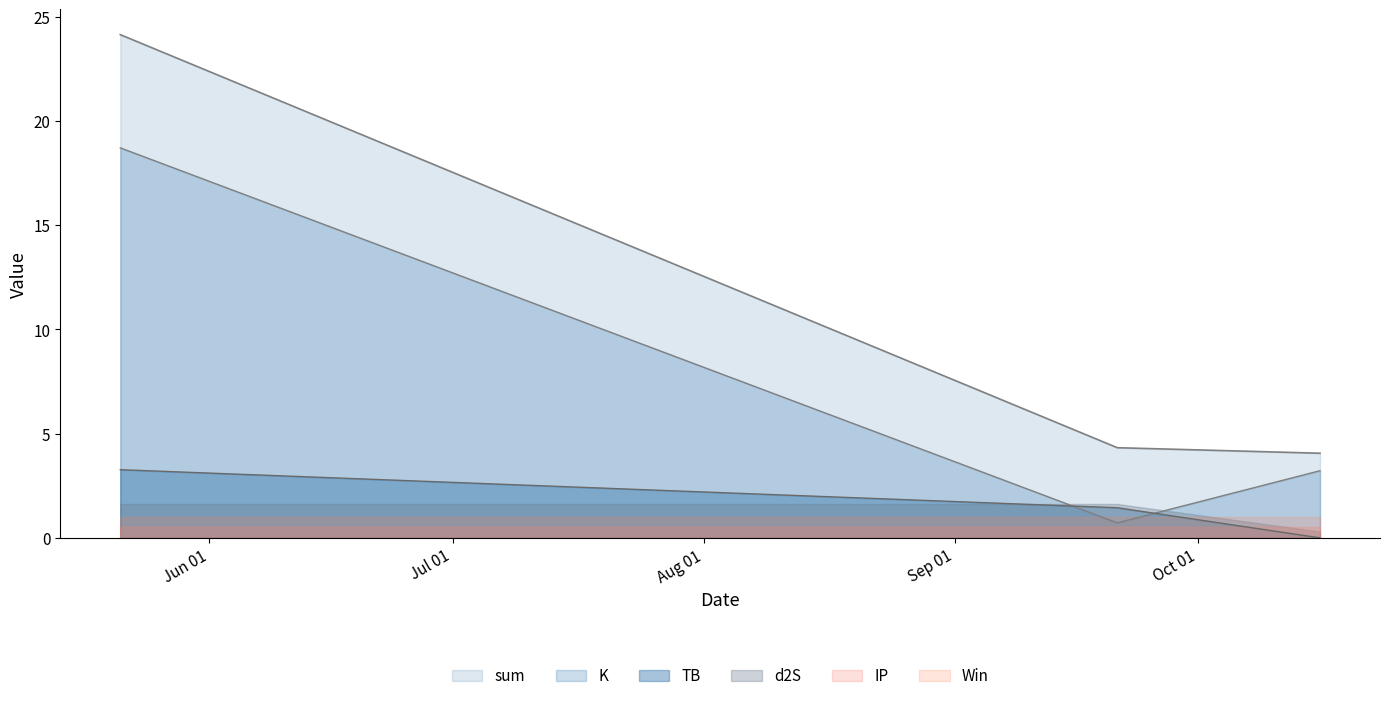

The value of sum at 2021-05-21 is 24.1. True or false?

True